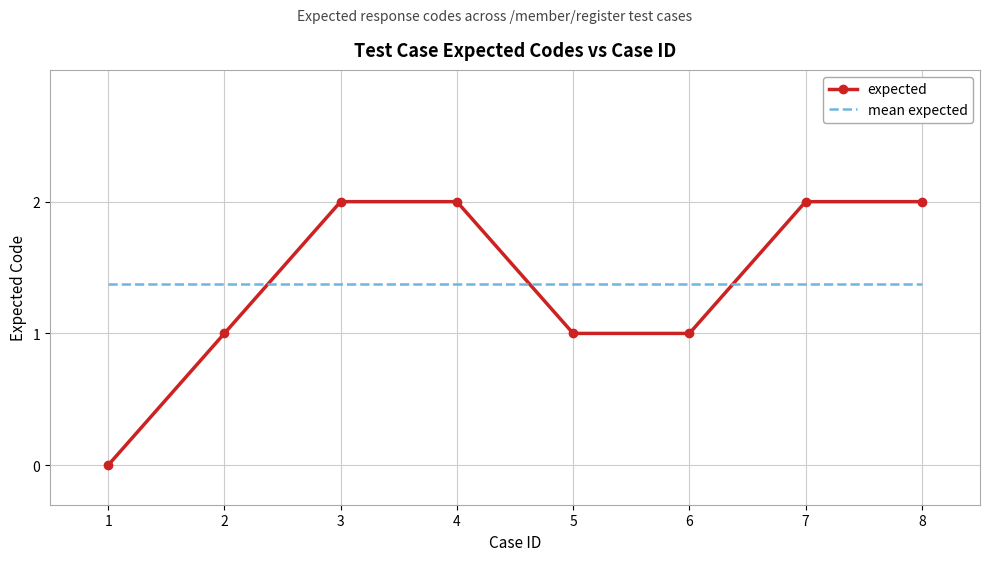

What is the greatest value displayed?

2.0